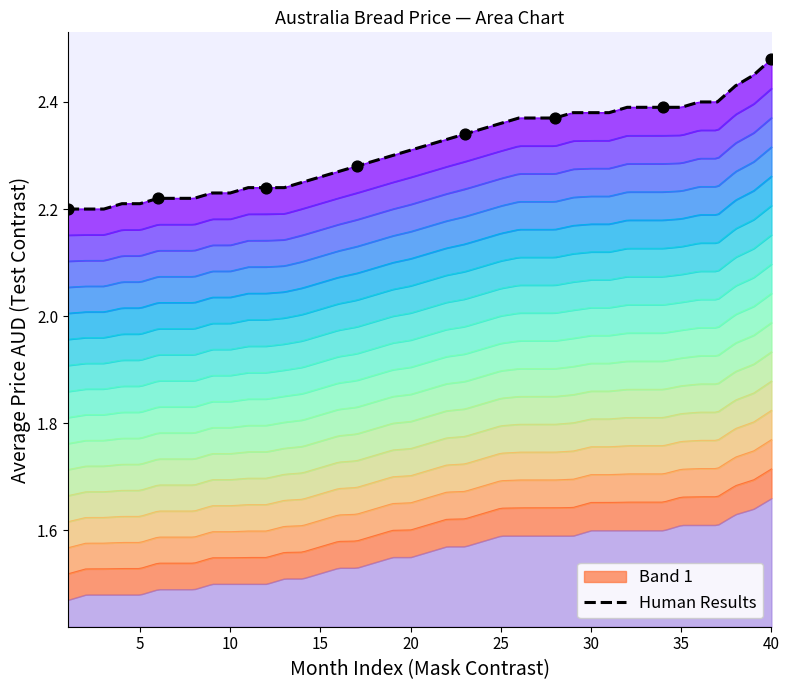

The value of Human Results at 15 is 1.1. True or false?

False